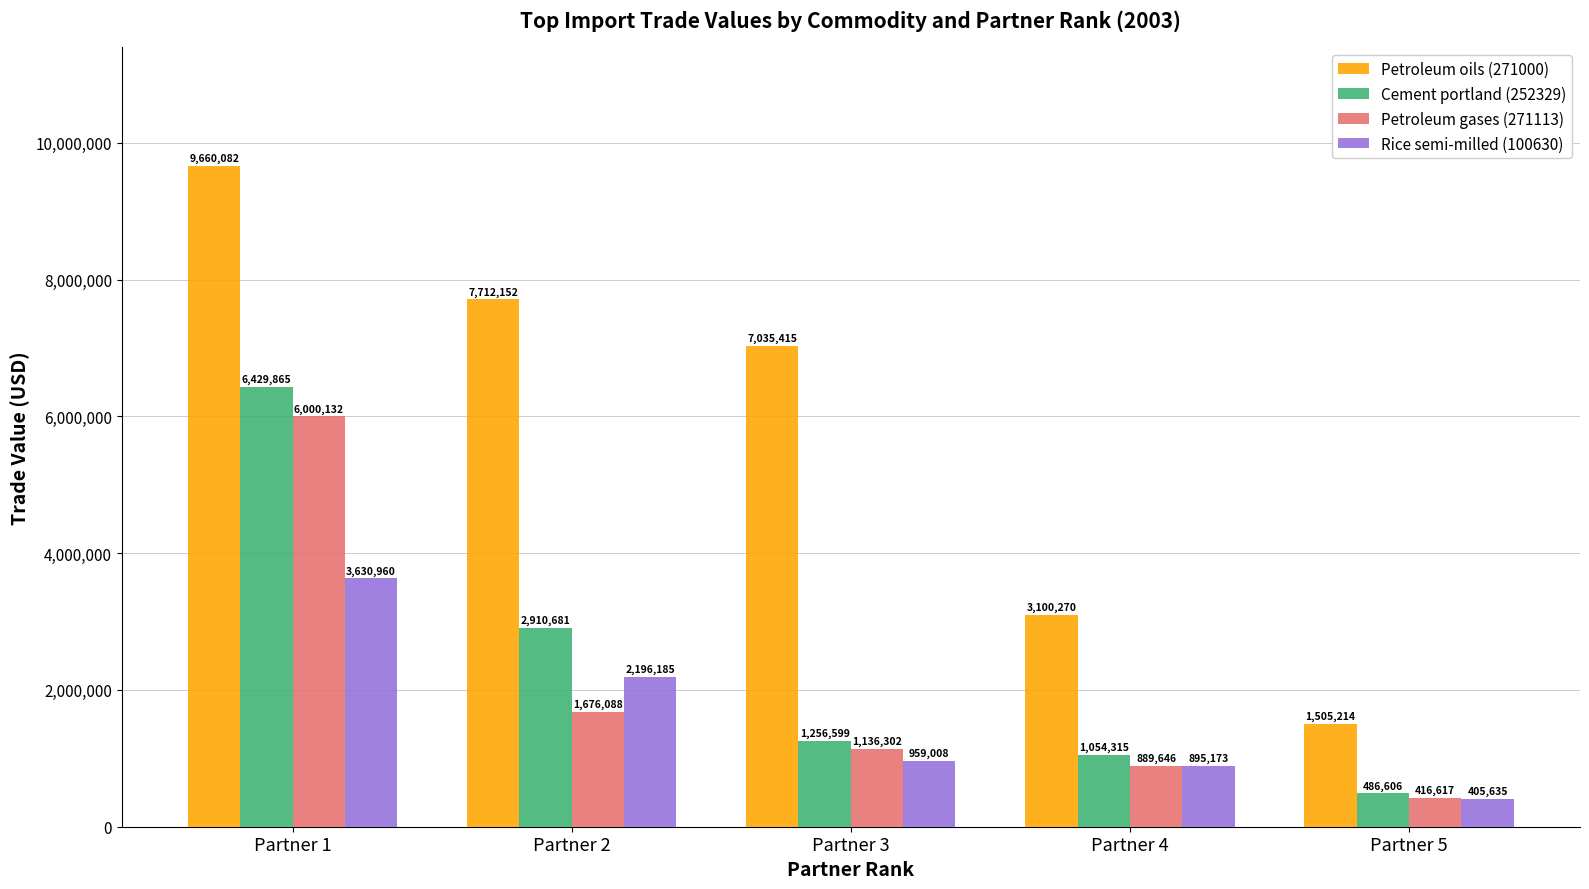

The Rice semi-milled (100630) series shows 2196185 at Partner 2. True or false?

True